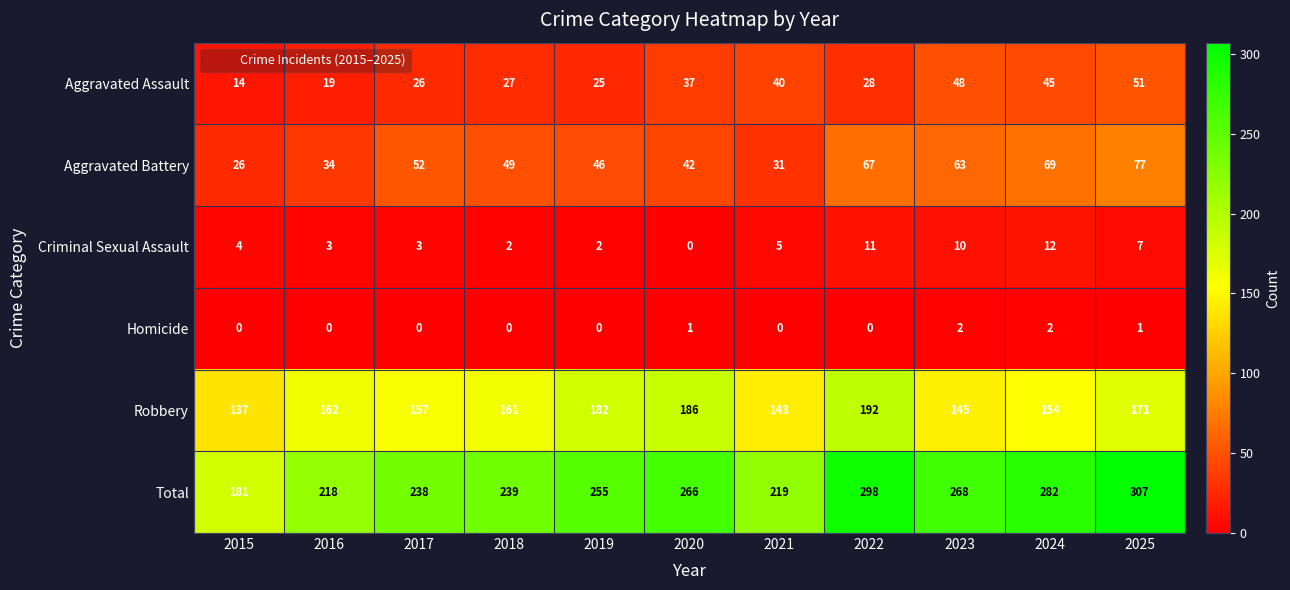

Which series has the largest range (max minus min)?

Total